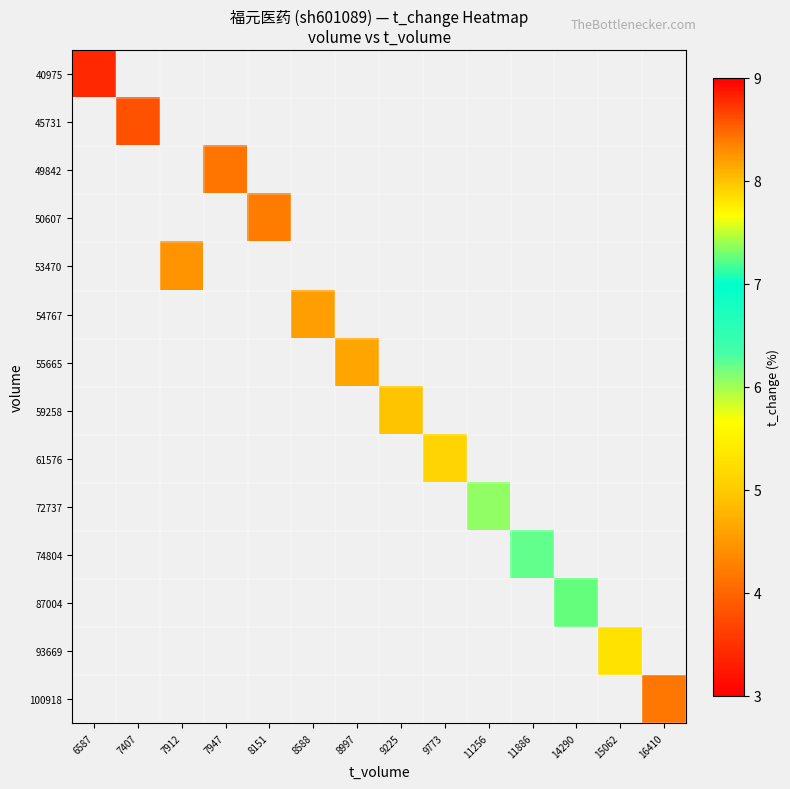

How many positive values does the 72737 series have?

1